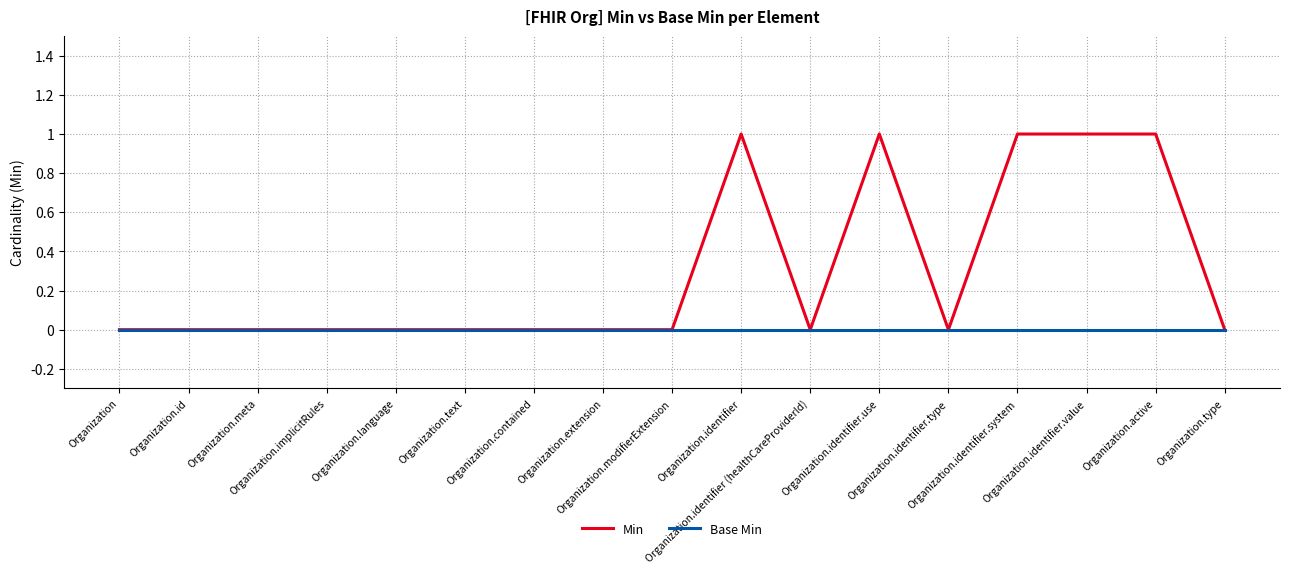

Rank the series by their maximum value, from lowest to highest.

Base Min, Min